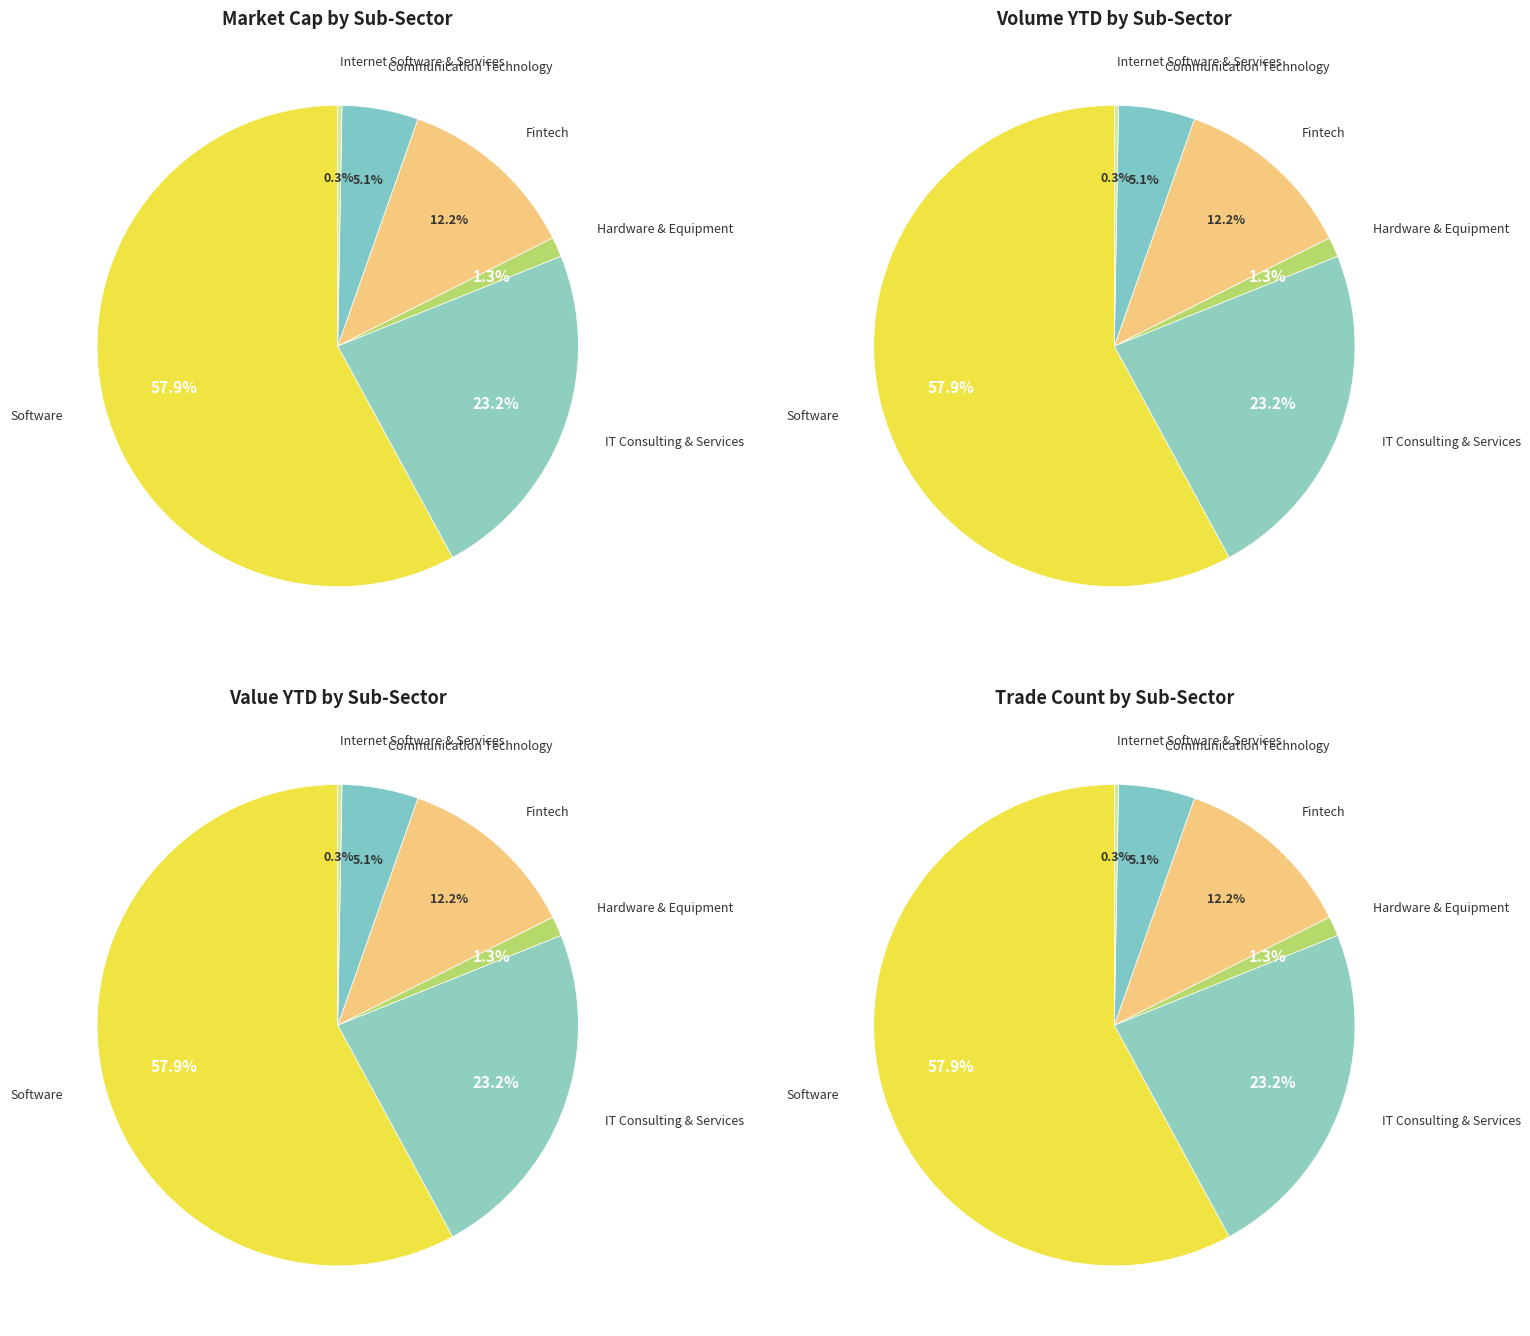

To the nearest percent, what is the average slice percentage?

17%